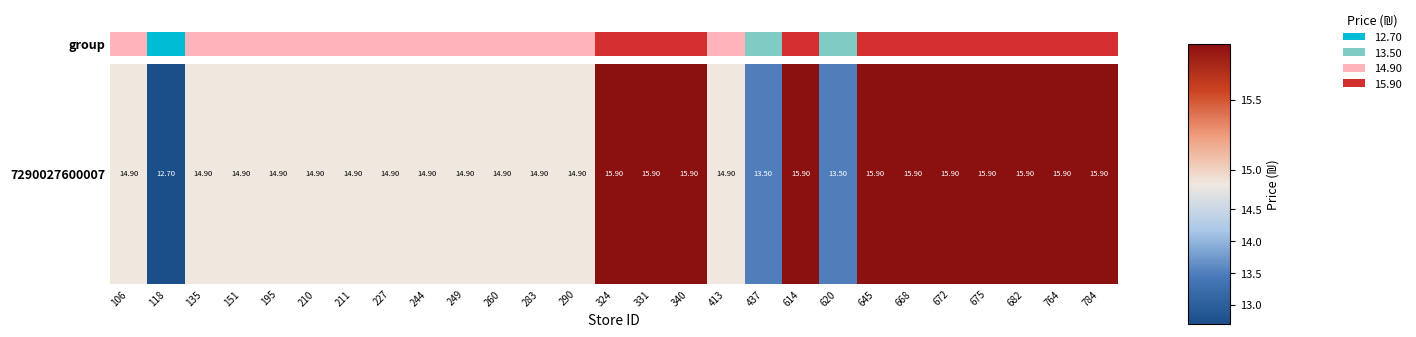

Reading left to right, extract all data points from this chart.

0	1	2	3	4	5	6	7	8	9	10	11	12	13	14	15	16	17	18	19	20	21	22	23	24	25	26